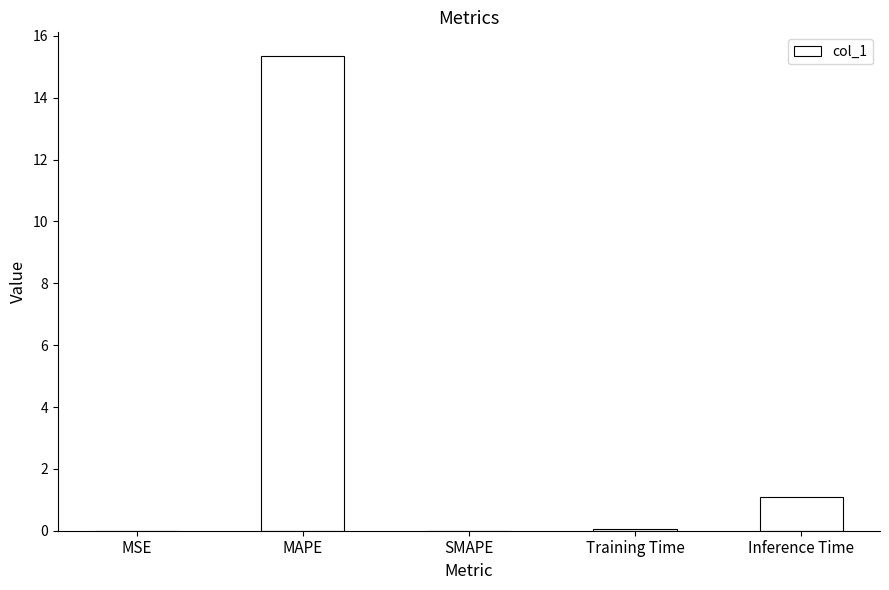

The chart shows a value of 0.4 at Inference Time. True or false?

False